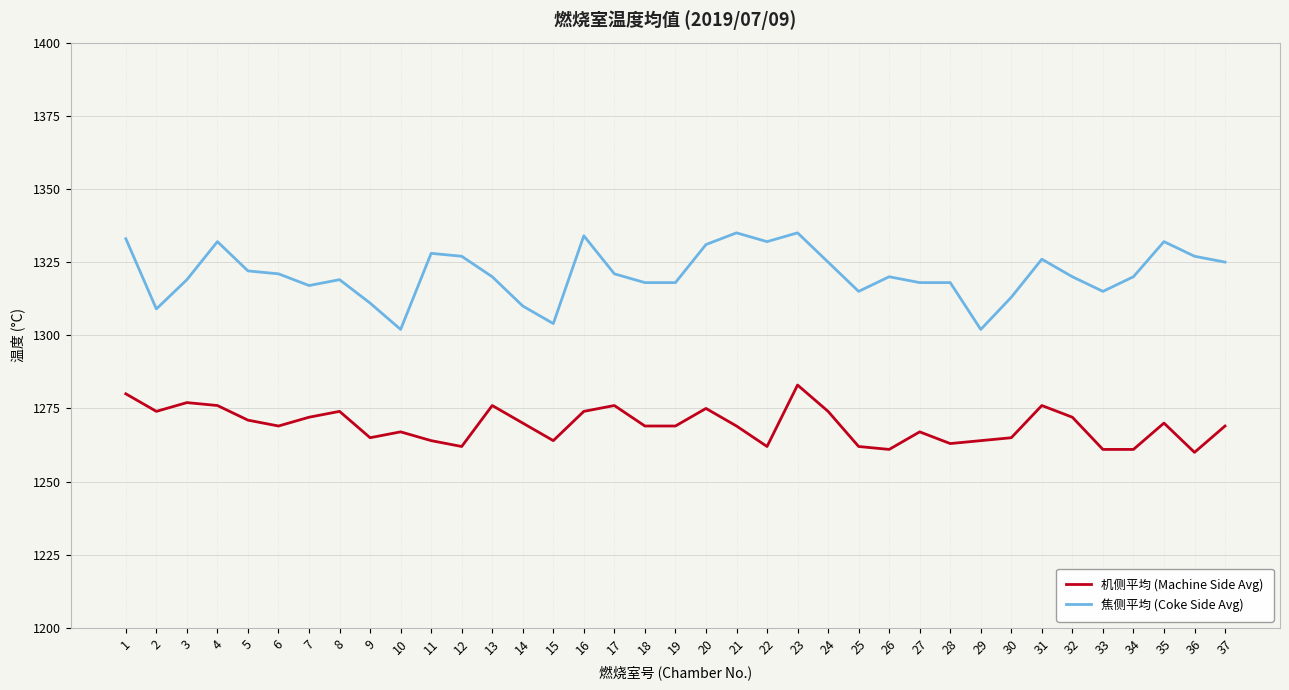

Reading left to right, what are all the values shown in this chart?

机侧平均 (Machine Side Avg): 1280	1274	1277	1276	1271	1269	1272	1274	1265	1267	1264	1262	1276	1270	1264	1274	1276	1269	1269	1275	1269	1262	1283	1274	1262	1261	1267	1263	1264	1265	1276	1272	1261	1261	1270	1260	1269
焦侧平均 (Coke Side Avg): 1333	1309	1319	1332	1322	1321	1317	1319	1311	1302	1328	1327	1320	1310	1304	1334	1321	1318	1318	1331	1335	1332	1335	1325	1315	1320	1318	1318	1302	1313	1326	1320	1315	1320	1332	1327	1325